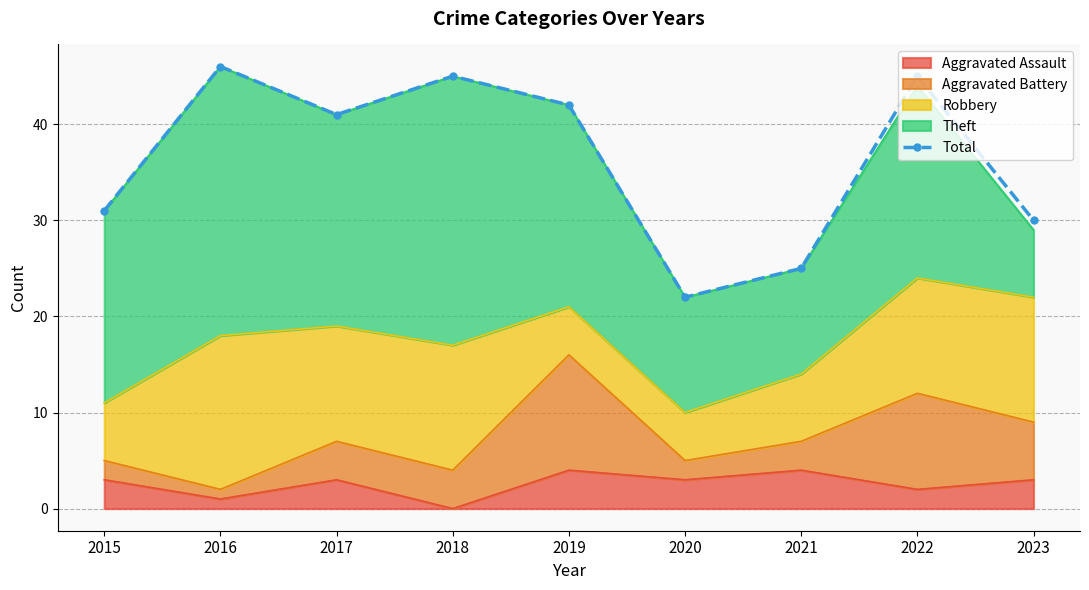

Reading right to left, what are all the values shown in this chart?

30	45	25	22	42	45	41	46	31